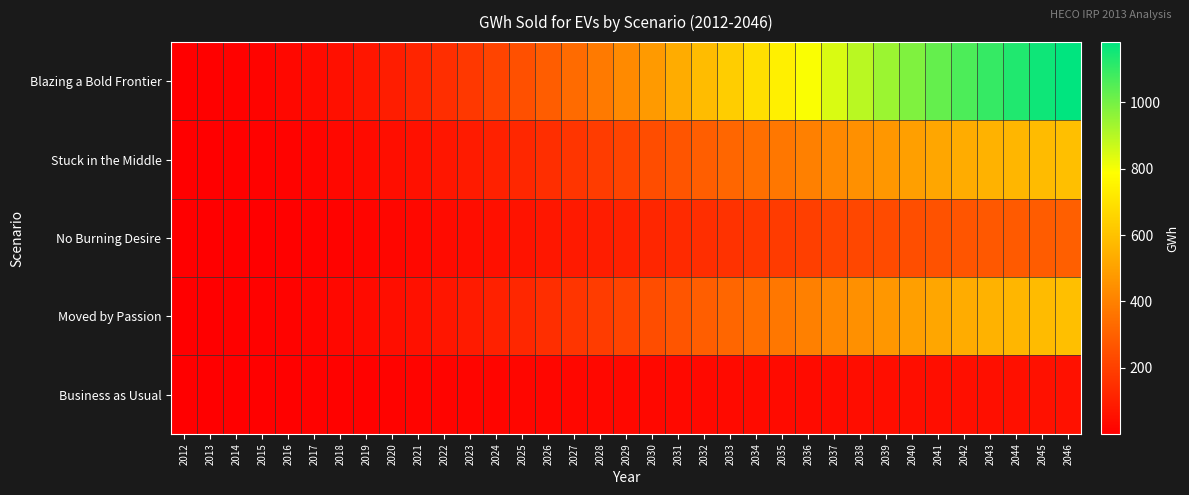

How many categories are shown in the chart?

35